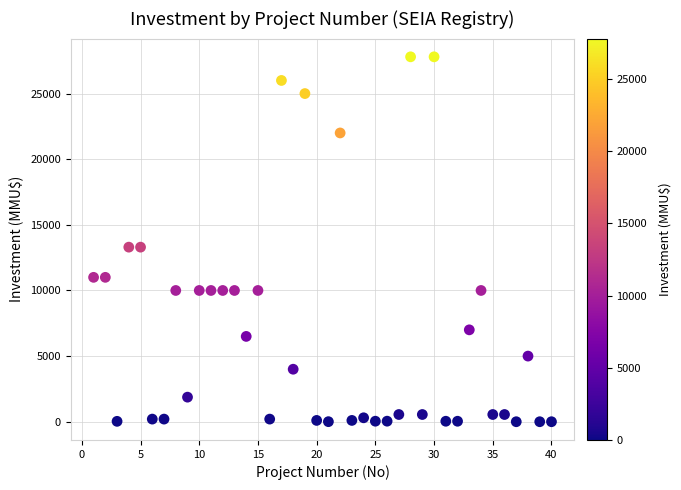

What is the range of Y values (max minus min)?

27800